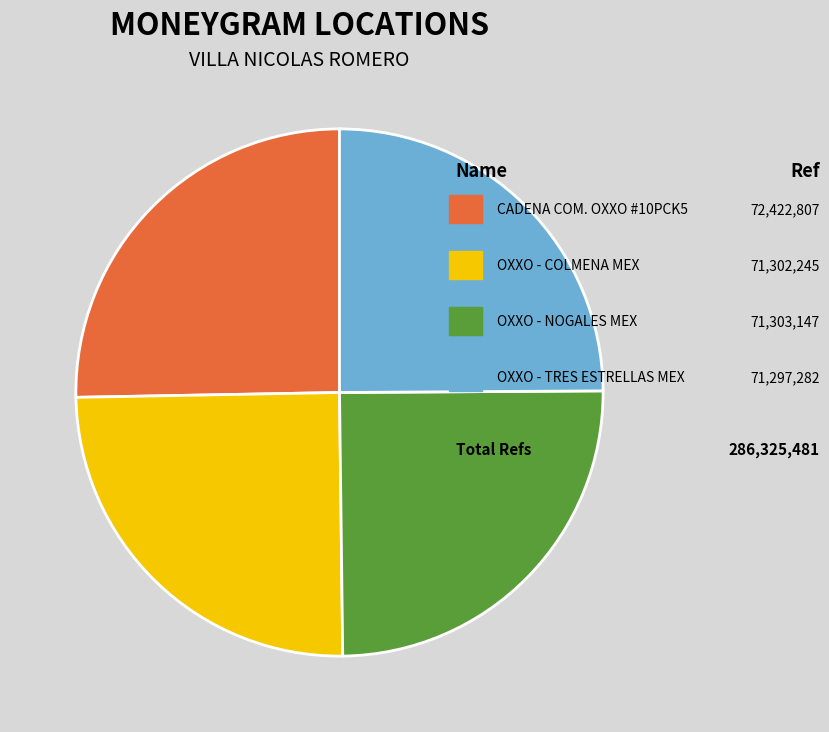

Is there a majority slice in this chart?

No